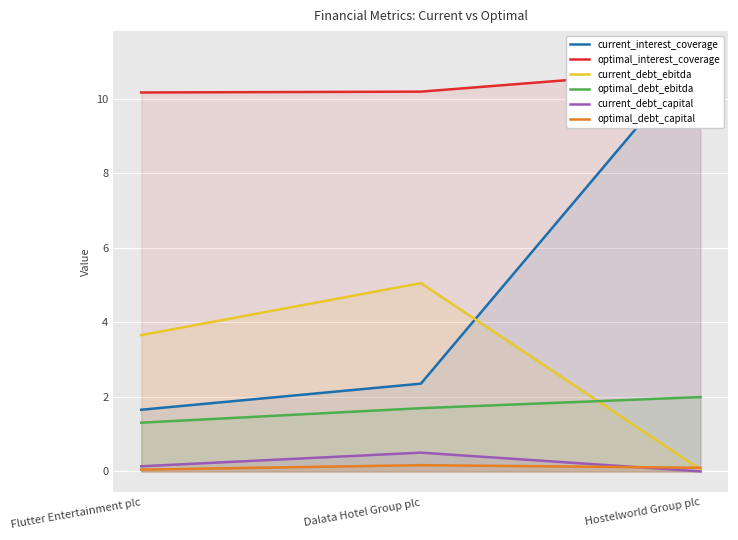

The value of optimal_debt_ebitda at Hostelworld Group plc is 2.0. True or false?

True